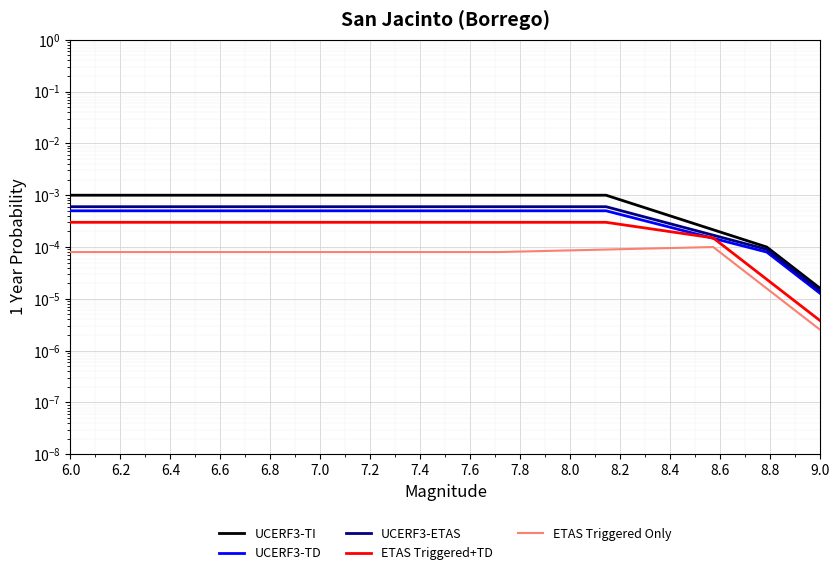

Does the chart display data point markers on the line(s)?

No